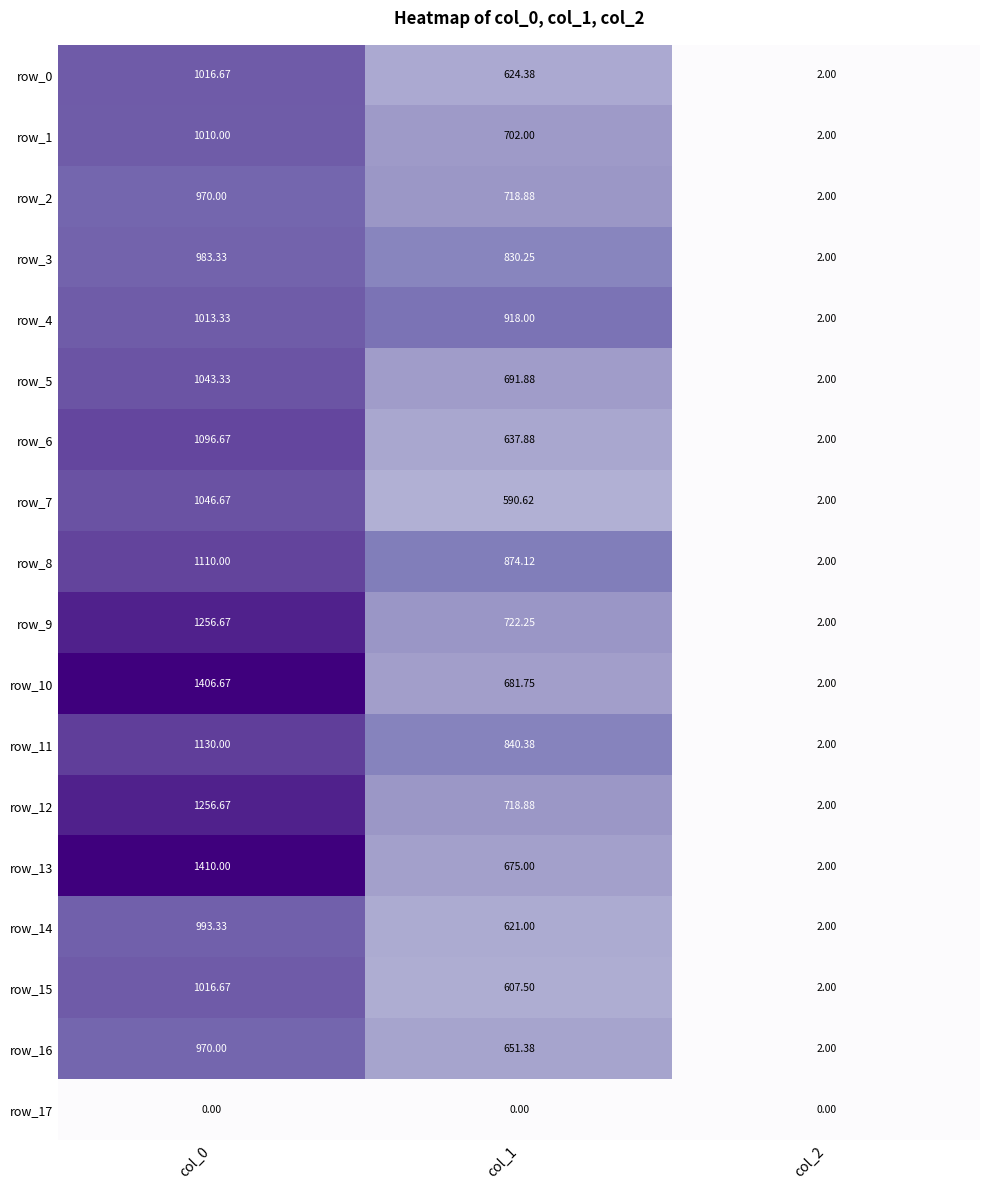

Where does the row_15 series first go above 607?

col_0